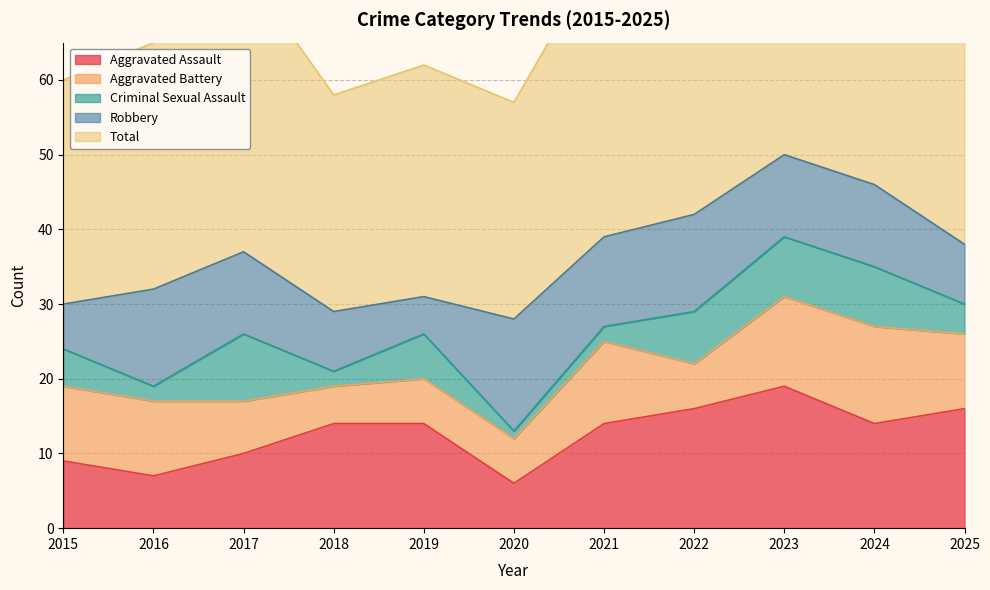

At which label is Aggravated Assault closest to 12?

2017